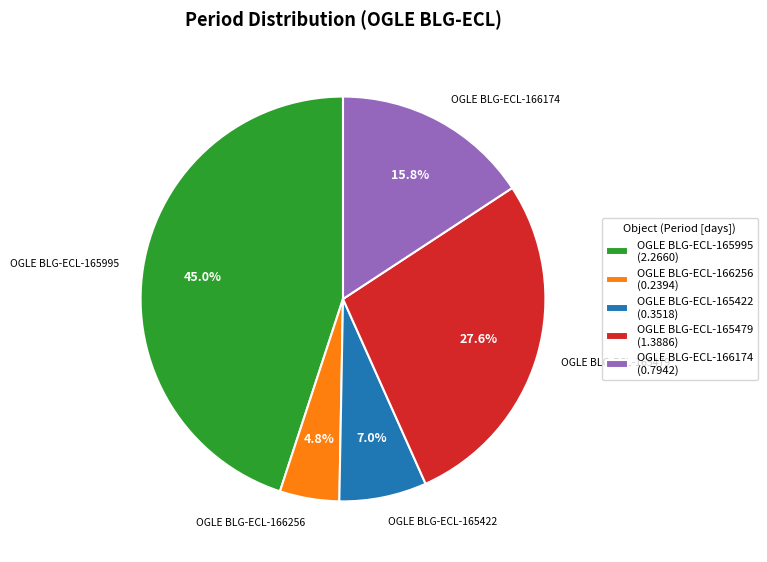

The OGLE BLG-ECL-165479 slice represents 28% of the pie. True or false?

True